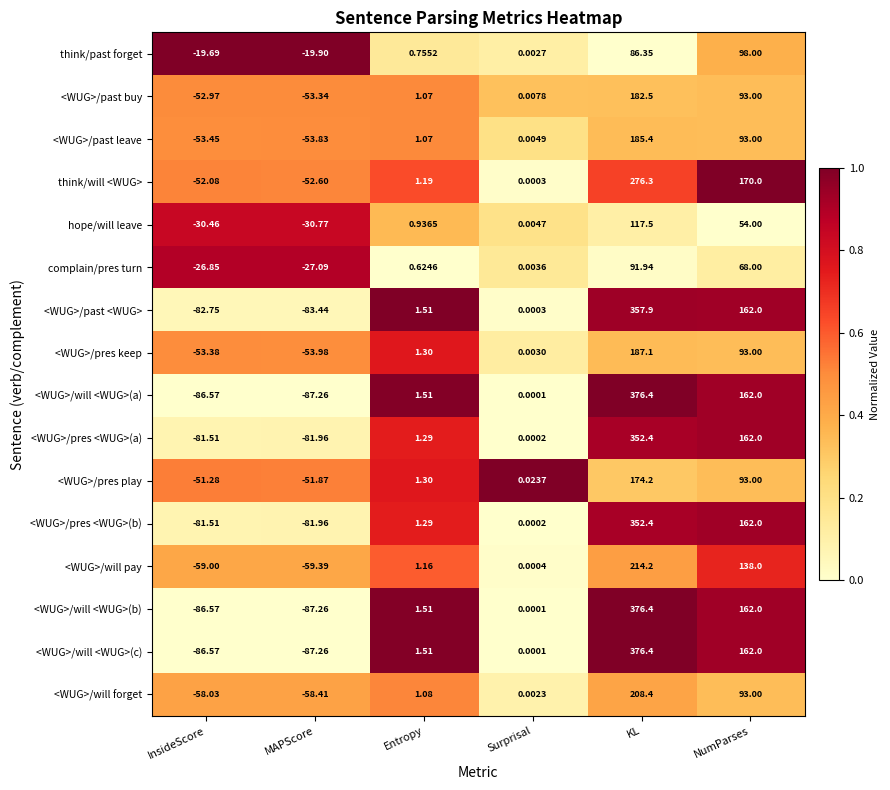

At which label does <WUG>/will forget reach its minimum?

MAPScore